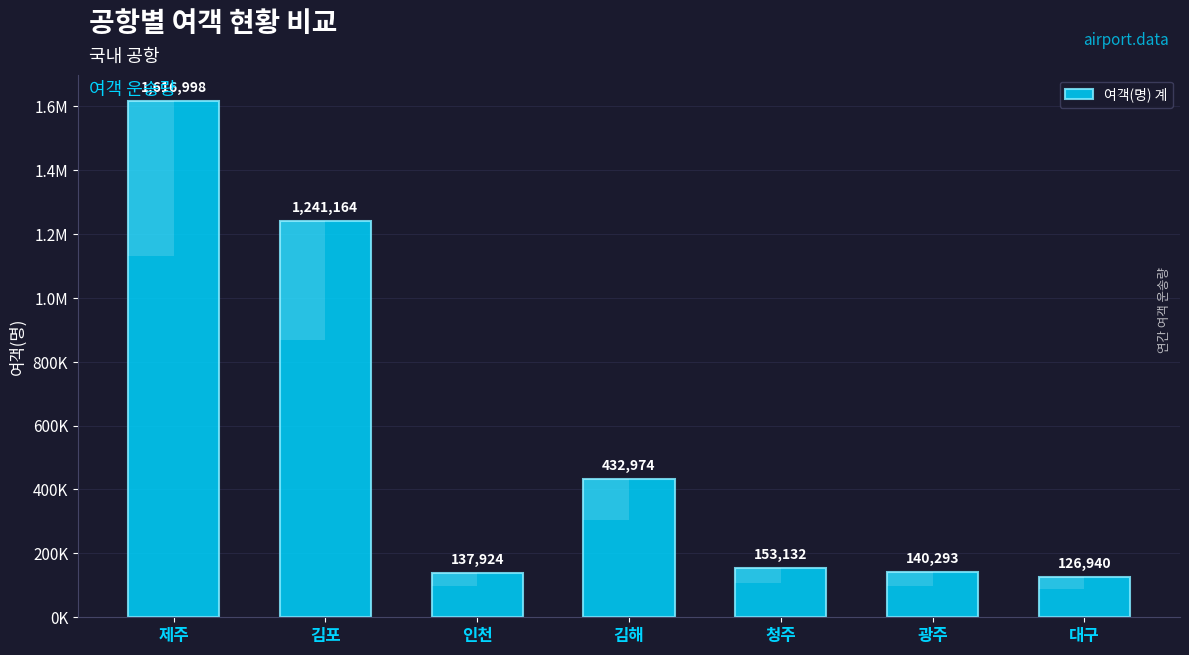

What position from the left is 청주?

5